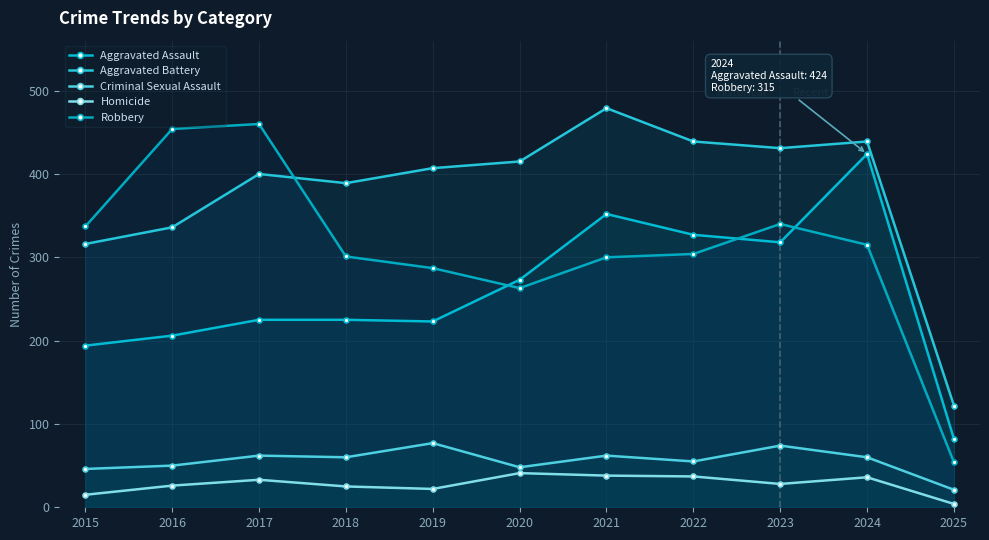

What is the greatest value displayed?

479